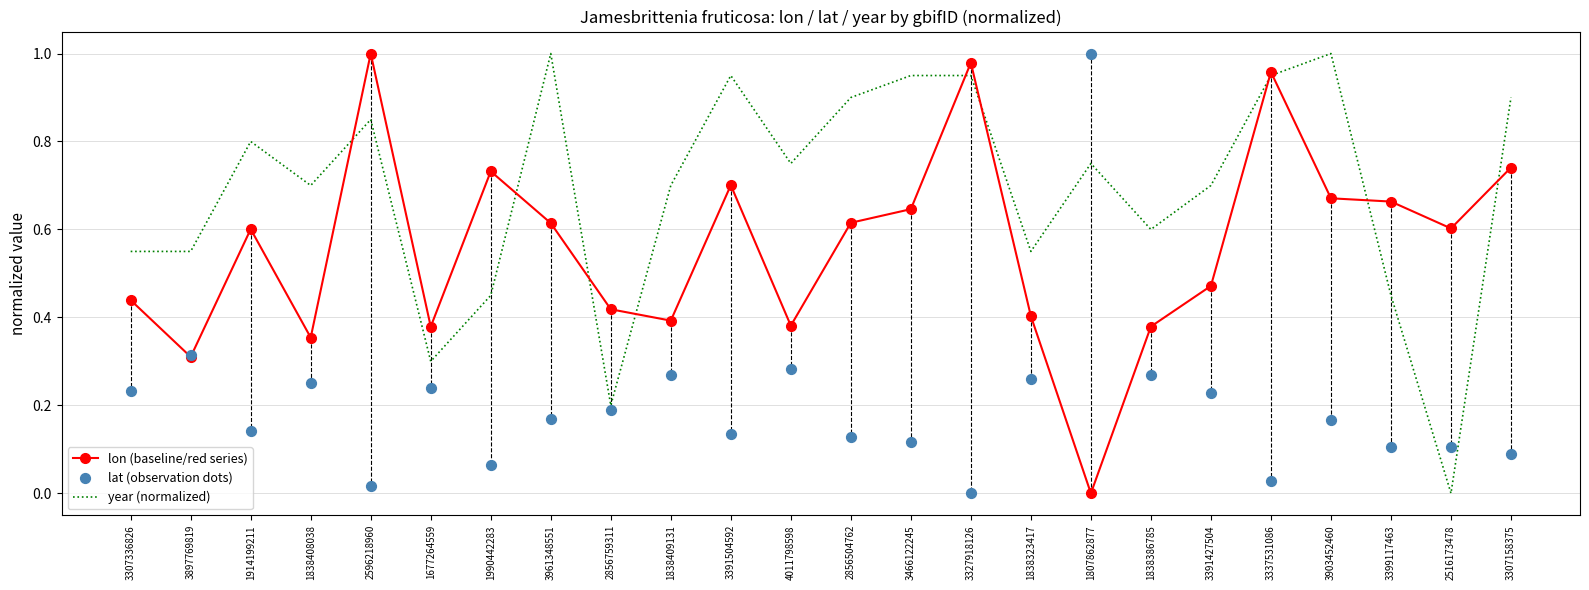

Which series contains the highest Y value?

lon (baseline/red series)